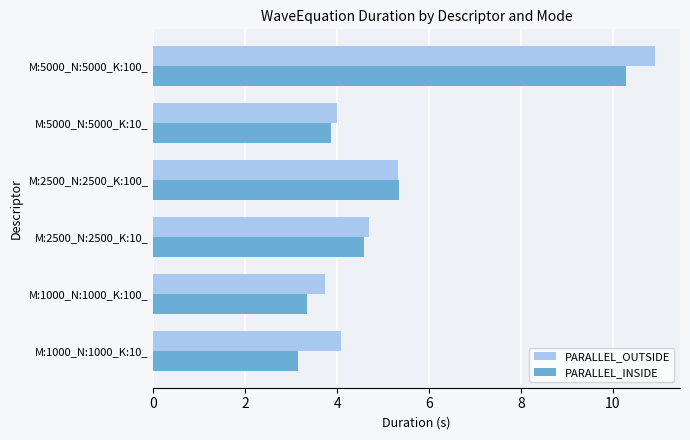

At which label is PARALLEL_OUTSIDE closest to 7?

M:2500_N:2500_K:100_